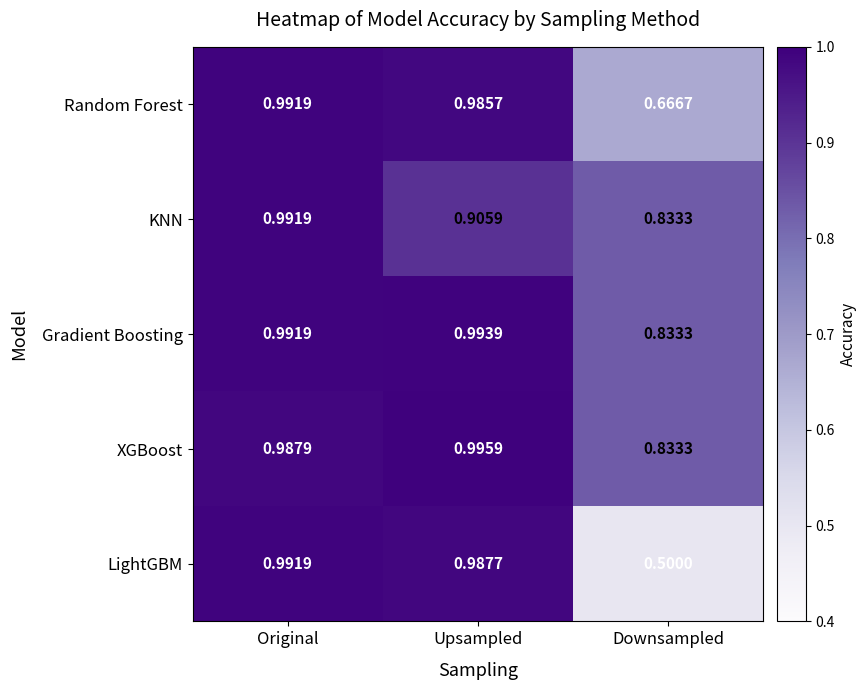

At which category does the chart reach its minimum across all series?

Downsampled